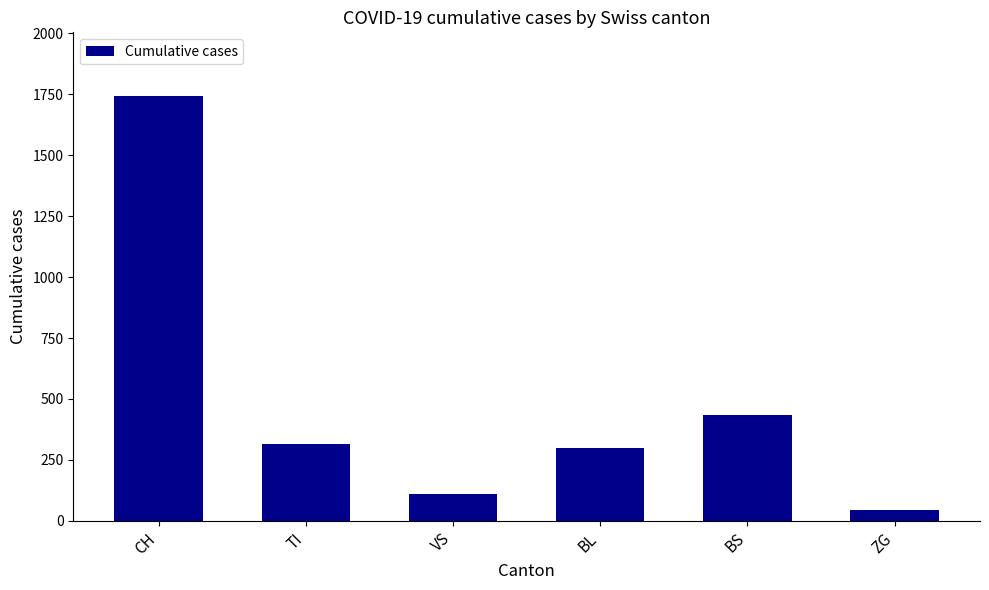

What is the value of the 6th bar from the left?

46